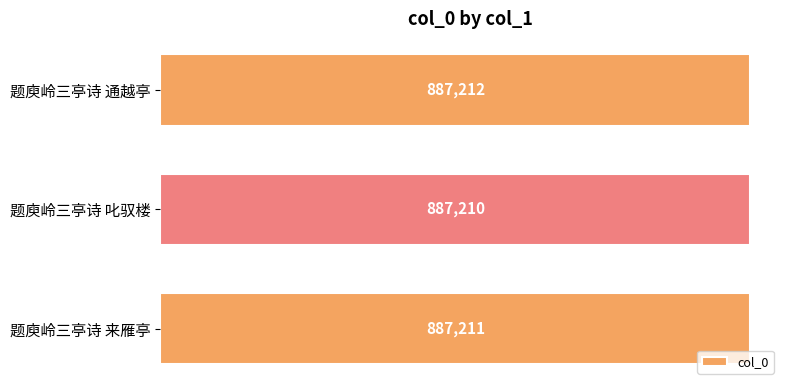

What is the average value?

887211